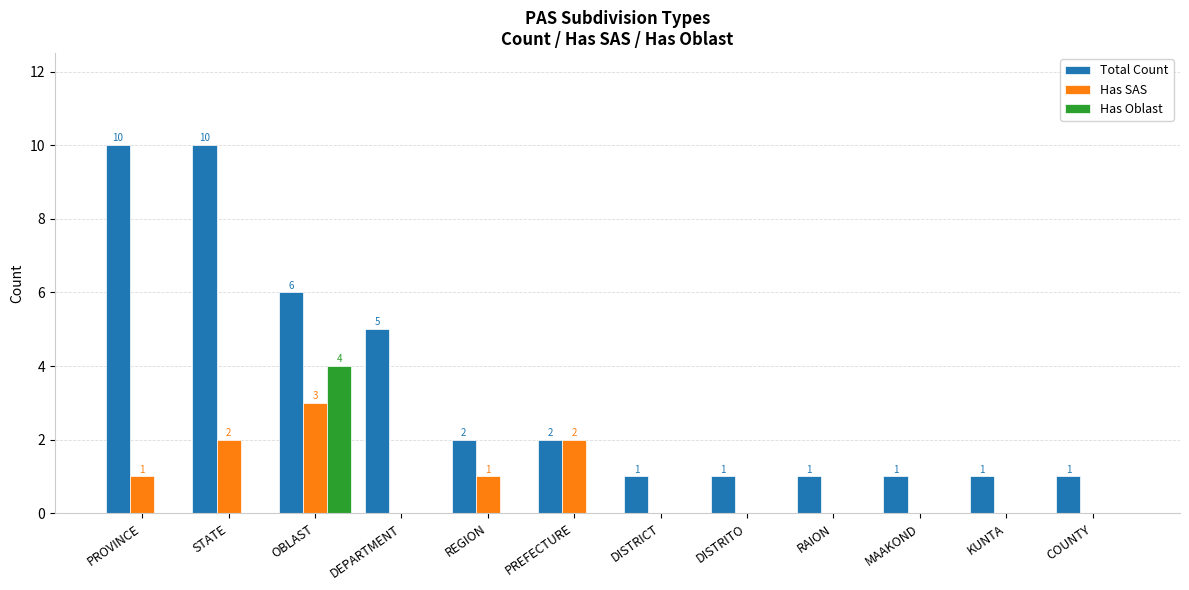

Are the bars grouped side by side (vs. stacked)?

Yes